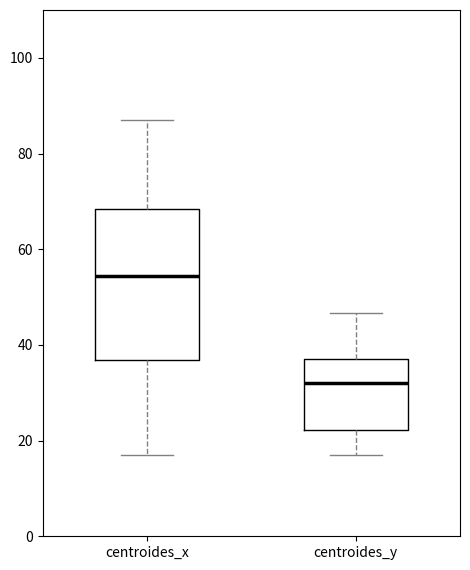

Reading left to right, read every box against the y-axis: the position of its median line, the range the box covers, and the ends of its whiskers. The values are not printed on the chart, so give them approximately, as read against the axis.

centroides_x: median 54, box 36 to 68, whiskers 16 to 88
centroides_y: median 32, box 22 to 38, whiskers 18 to 46